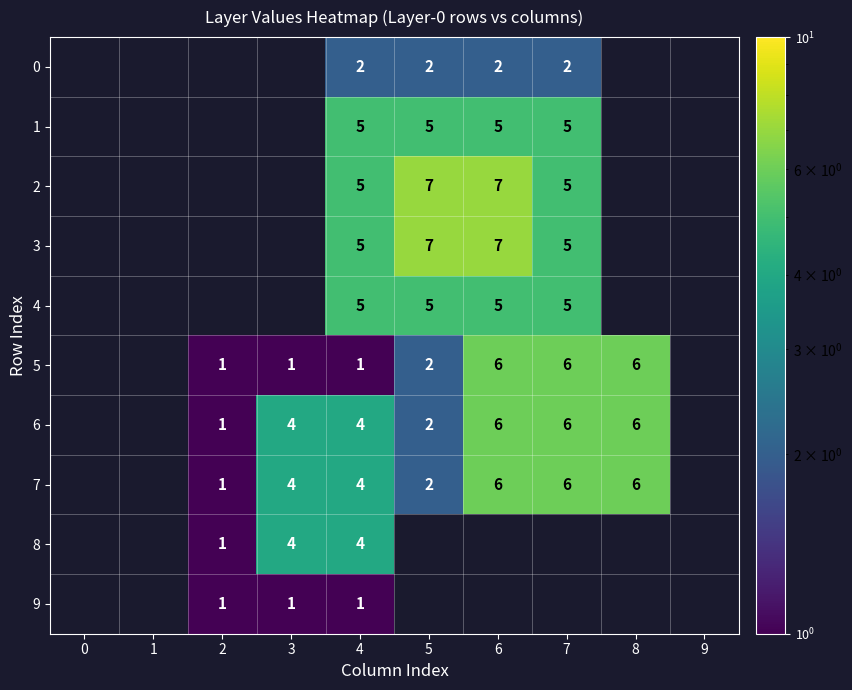

At which category is the sum across all series the highest?

4